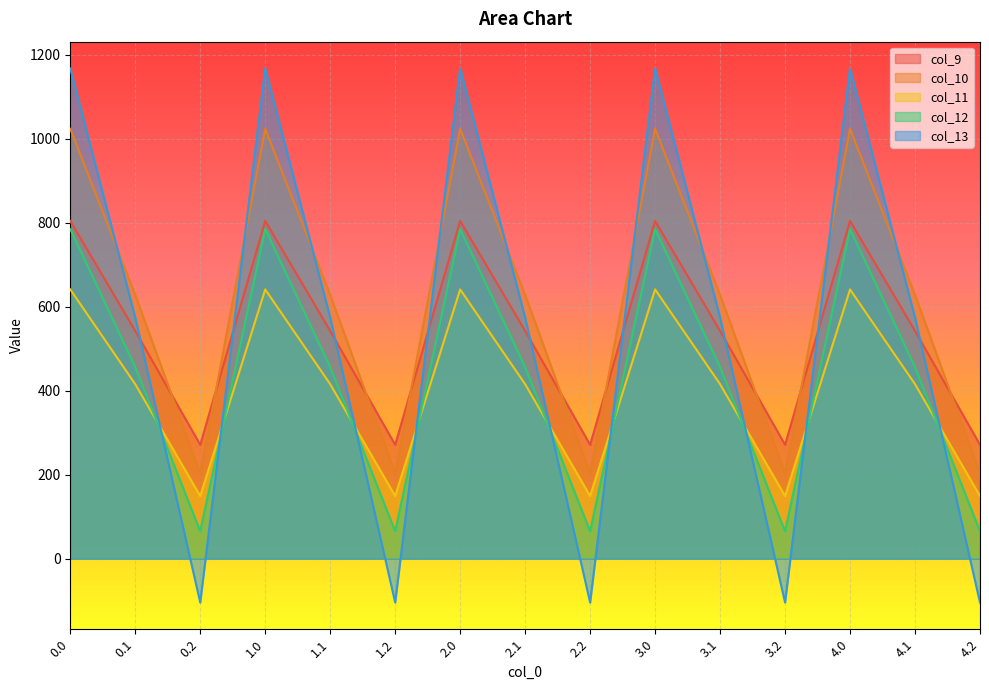

What is the average value of the col_12 series?

435.2